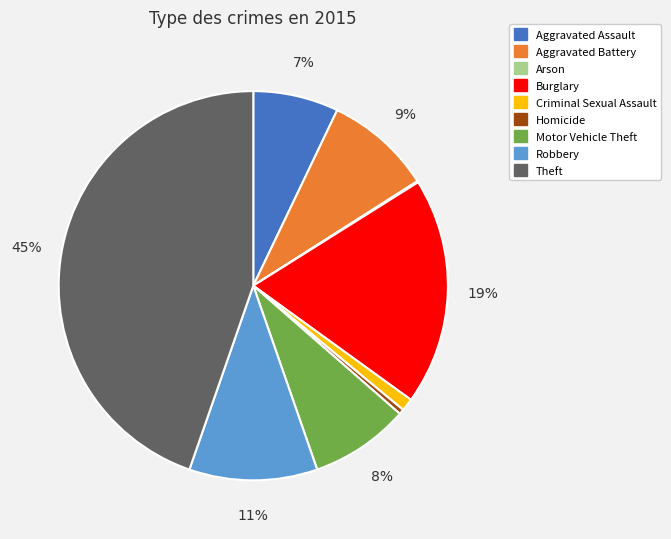

Does Robbery represent more than half of the total?

No